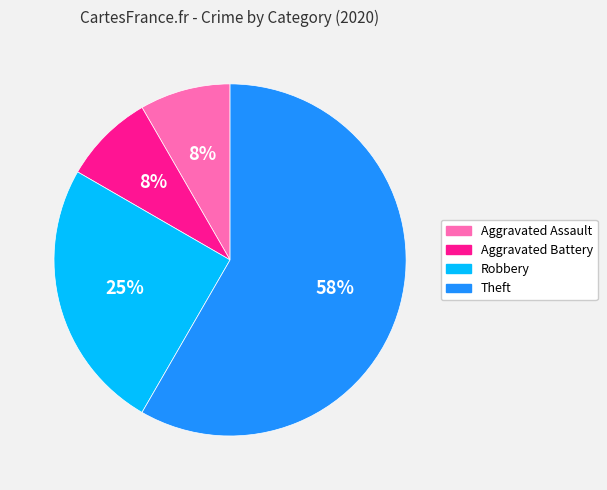

How many slices are in this pie chart?

4